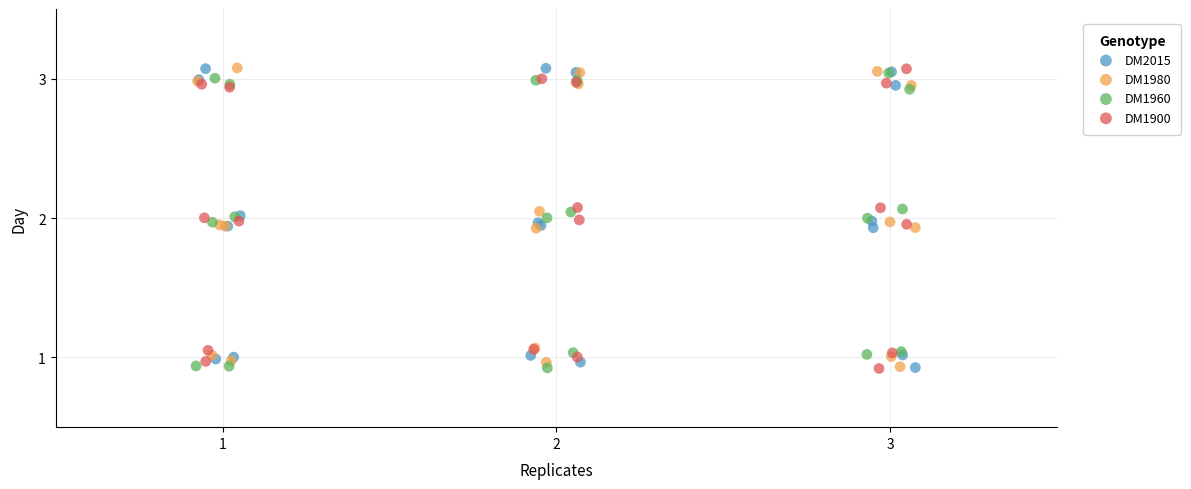

What are all the series names shown in the legend?

DM2015, DM1980, DM1960, DM1900